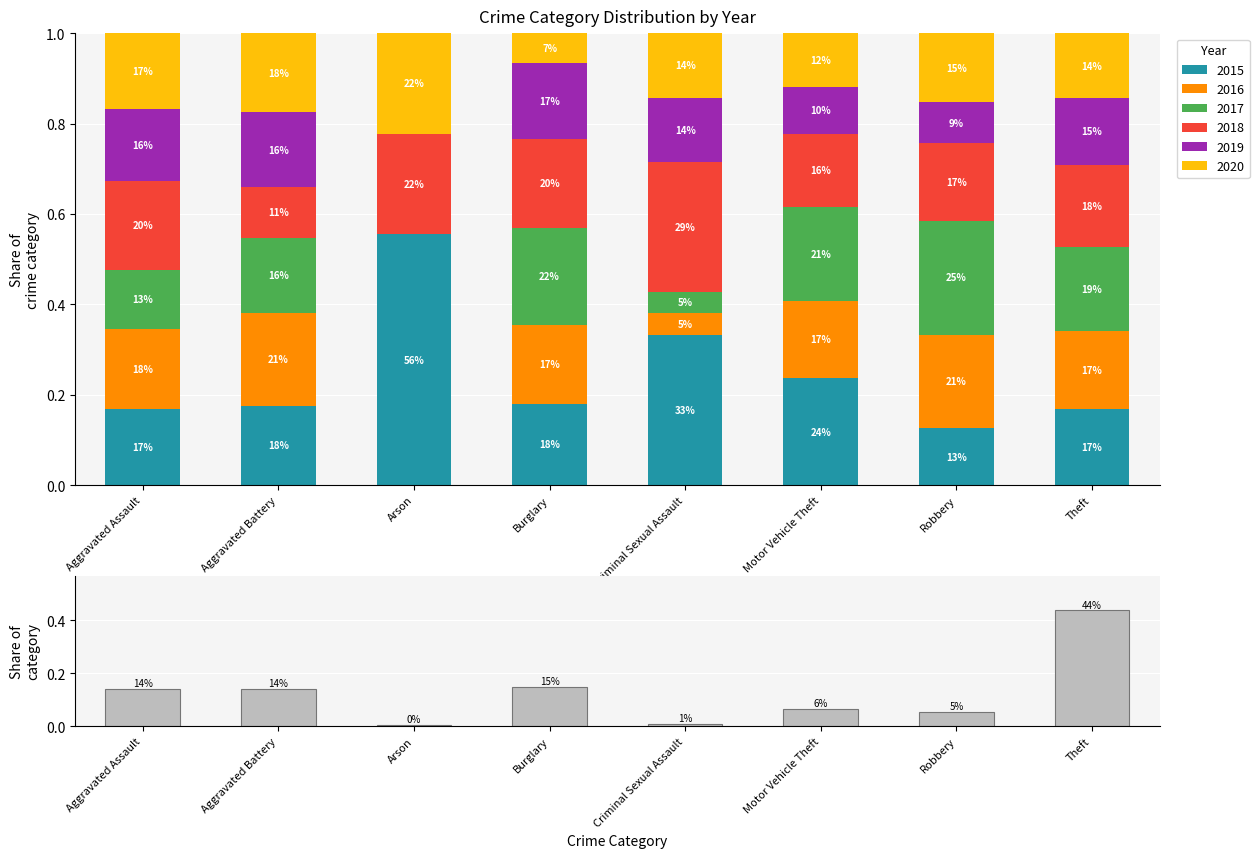

Reading left to right, extract all data points from this chart.

Aggravated Assault=0.1	Aggravated Battery=0.1	Arson=0.0	Burglary=0.1	Criminal Sexual Assault=0.0	Motor Vehicle Theft=0.1	Robbery=0.1	Theft=0.4